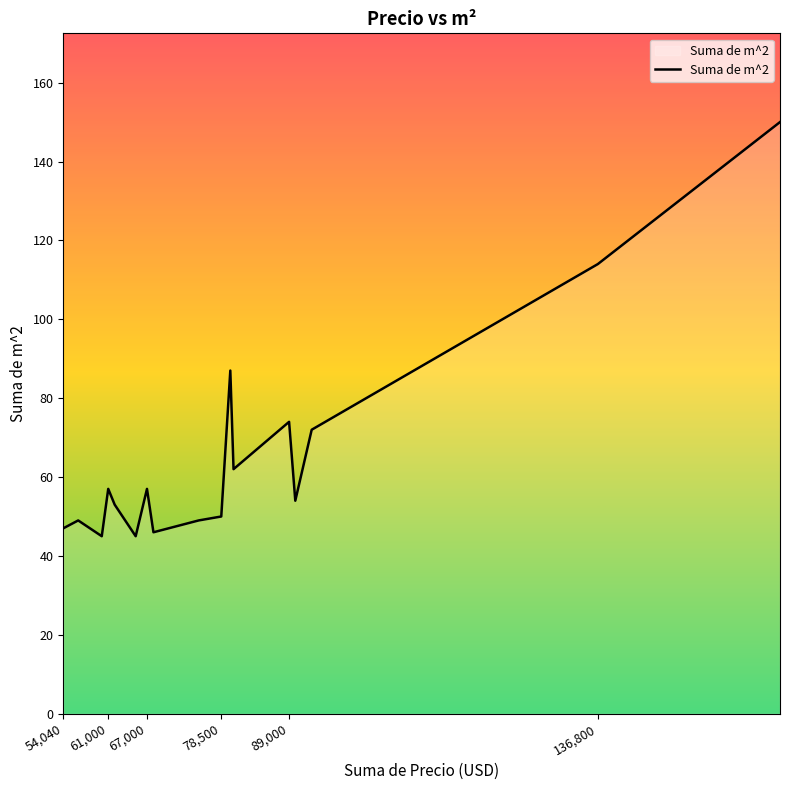

What is the minimum value shown in the chart?

45